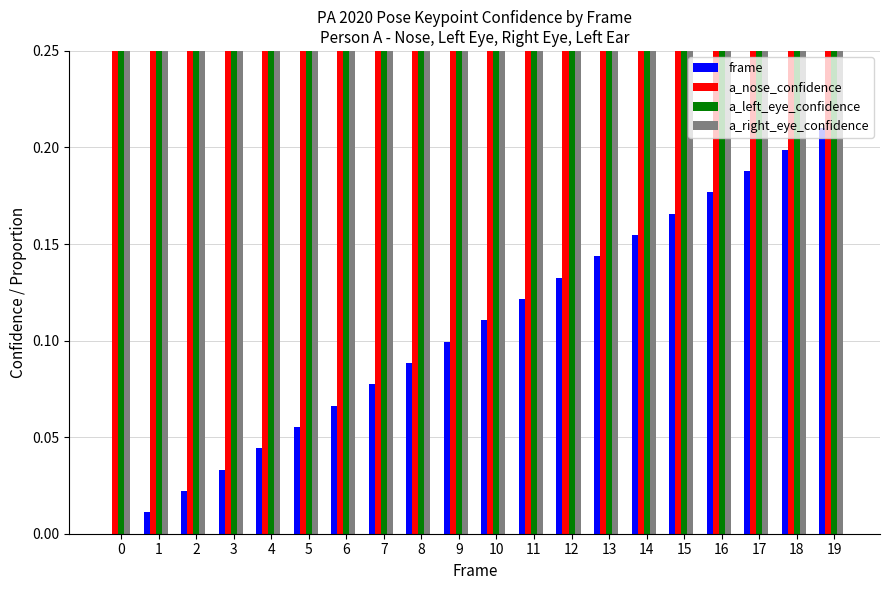

Is the value of a_left_eye_confidence at 5 greater than the value of frame at 3?

Yes